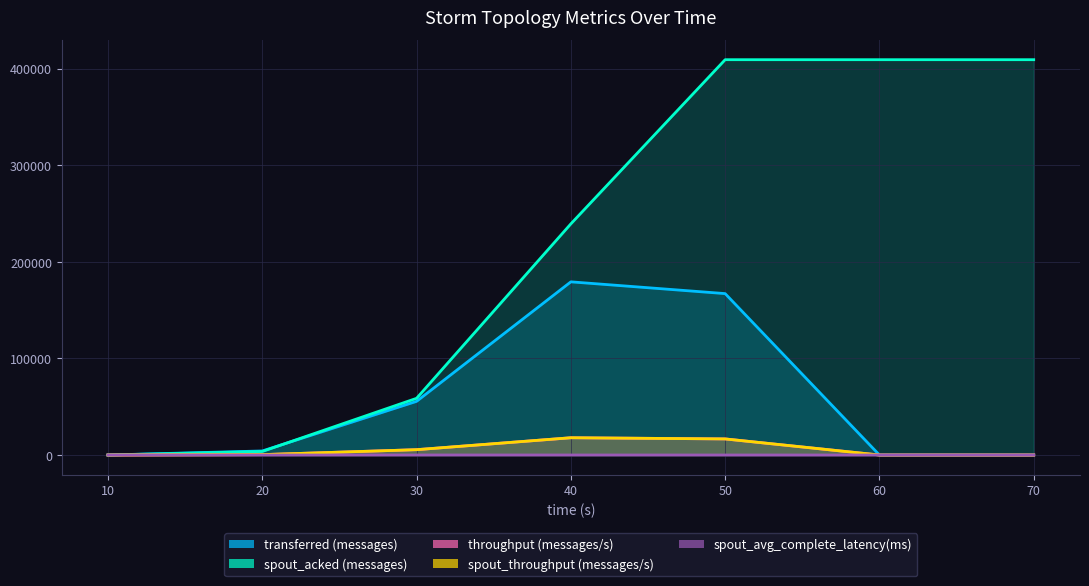

The value of transferred (messages) at 40 is 179320.0. True or false?

True